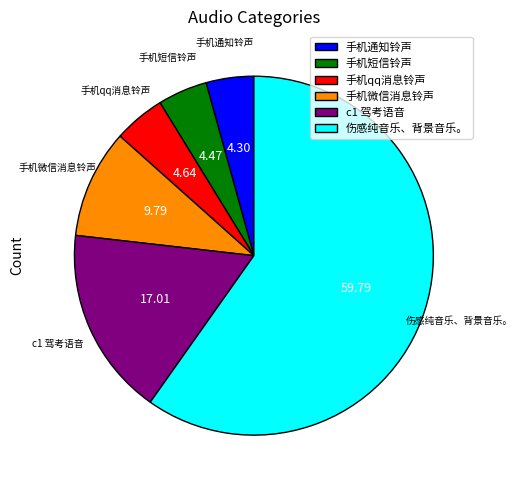

Which category has the biggest portion of the pie?

伤感纯音乐、背景音乐。